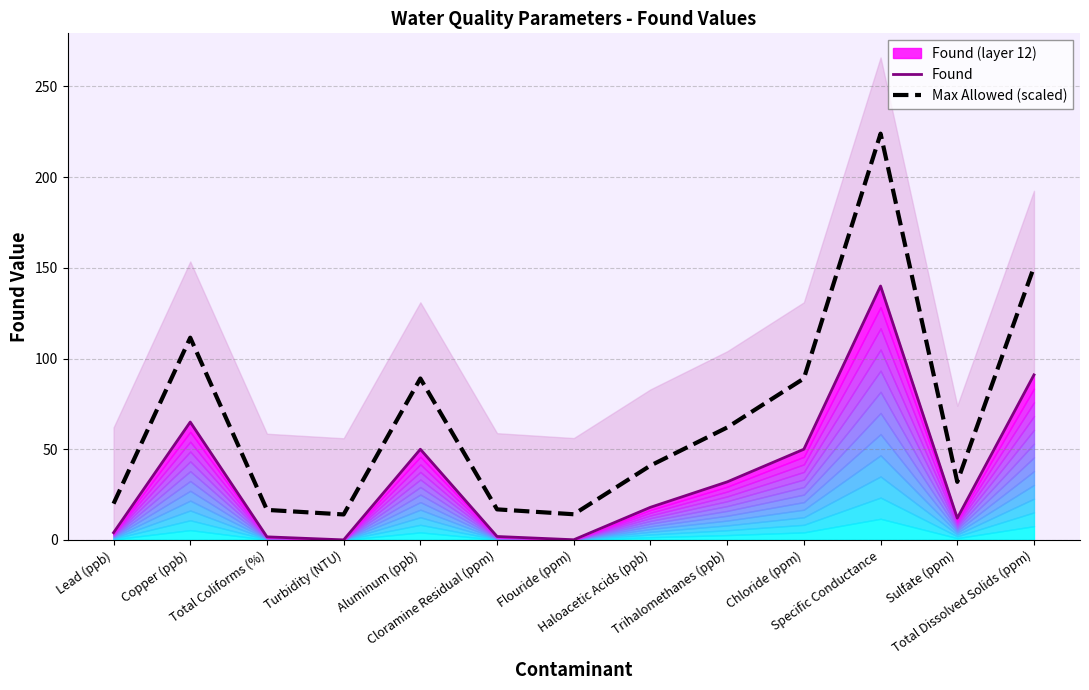

Reading left to right, extract all data points from this chart.

Found: 4.0	65.0	1.7	0.0	50.0	1.9	0.1	18.0	32.0	50.0	140.0	12.0	91.0
Max Allowed (scaled): 20.0	111.5	16.6	14.0	89.0	16.9	14.2	41.0	62.0	89.0	224.0	32.0	150.5